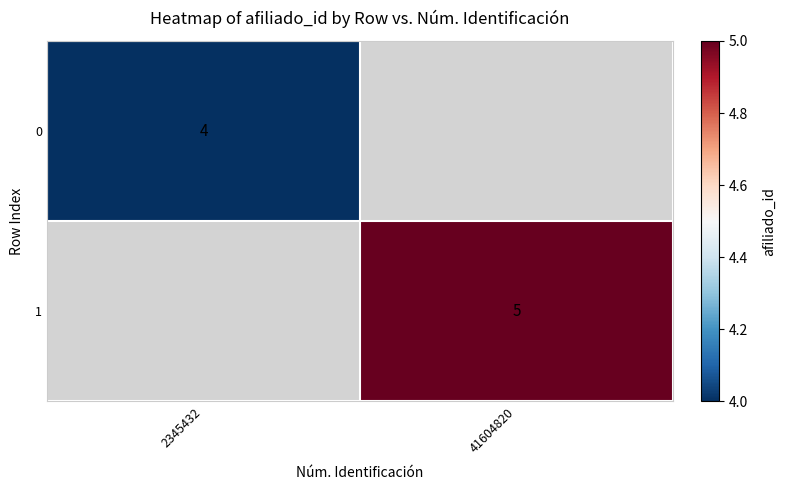

True or false: 1 has a value of 3 at 41604820.

False